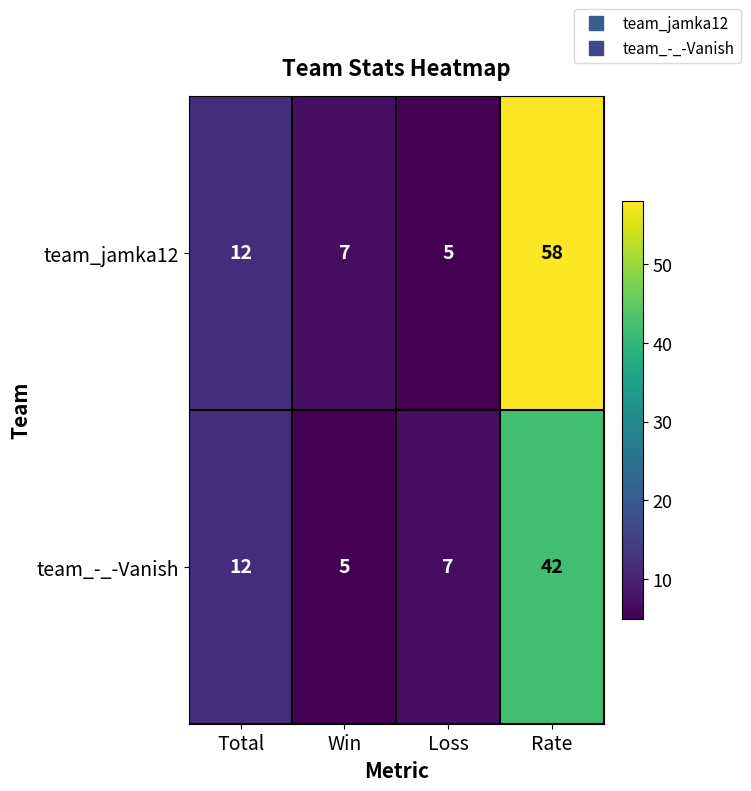

How many categories are shown in the chart?

4